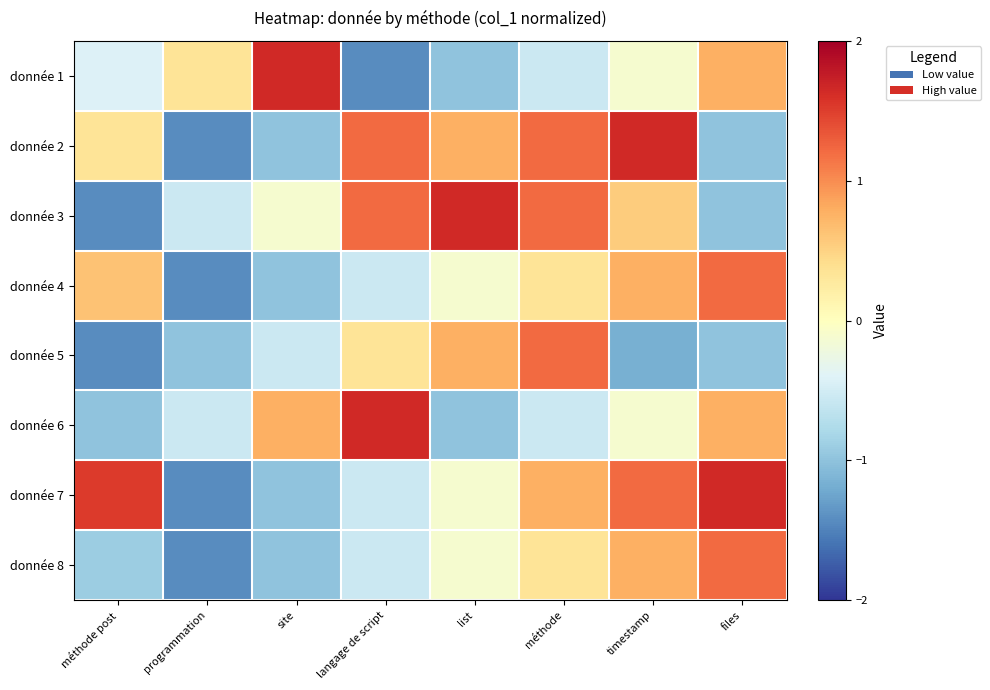

What is the difference between the highest and lowest values at list?

2.6